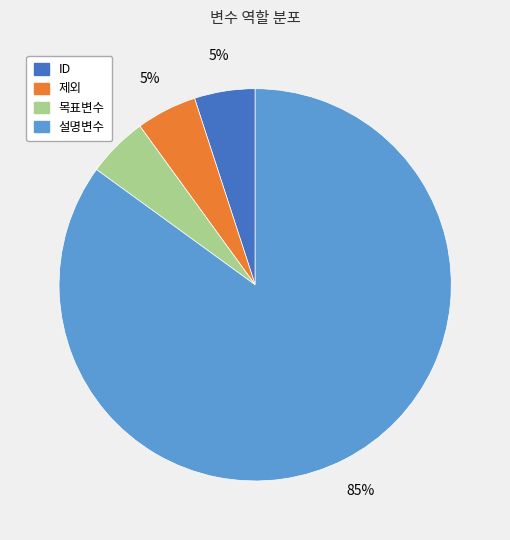

To the nearest percent, what portion does 설명변수 represent?

85%